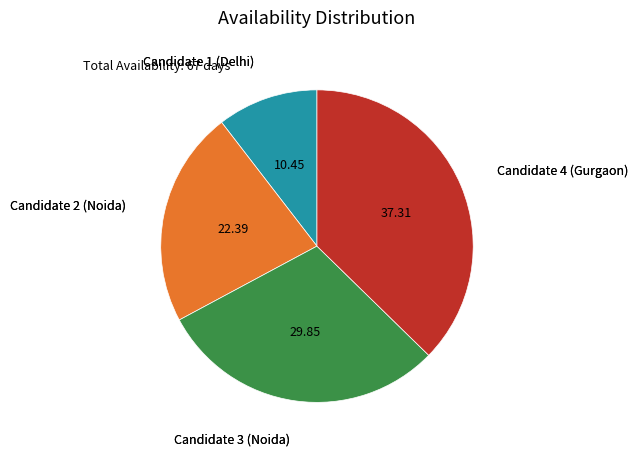

Which has a higher value, Candidate 1 (Delhi) or Candidate 3 (Noida)?

Candidate 3 (Noida)